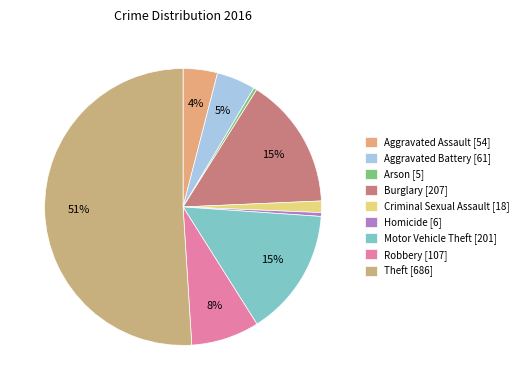

Rank the categories by value from lowest to highest.

Arson, Homicide, Criminal Sexual Assault, Aggravated Assault, Aggravated Battery, Robbery, Motor Vehicle Theft, Burglary, Theft